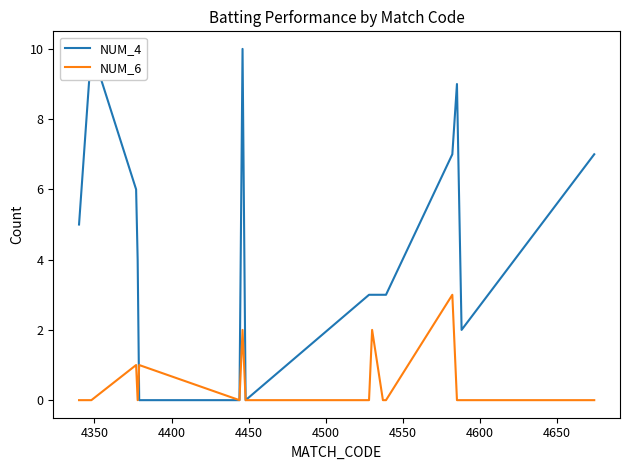

Is it true that NUM_6 equals 1 at 10?

False